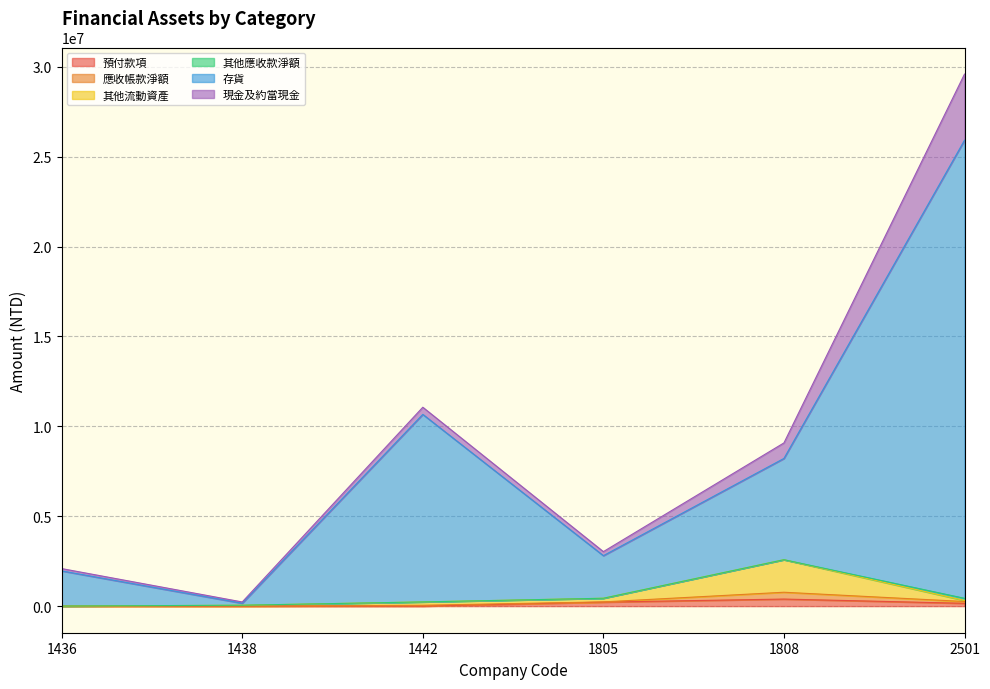

At which category is the sum across all series the highest?

2501